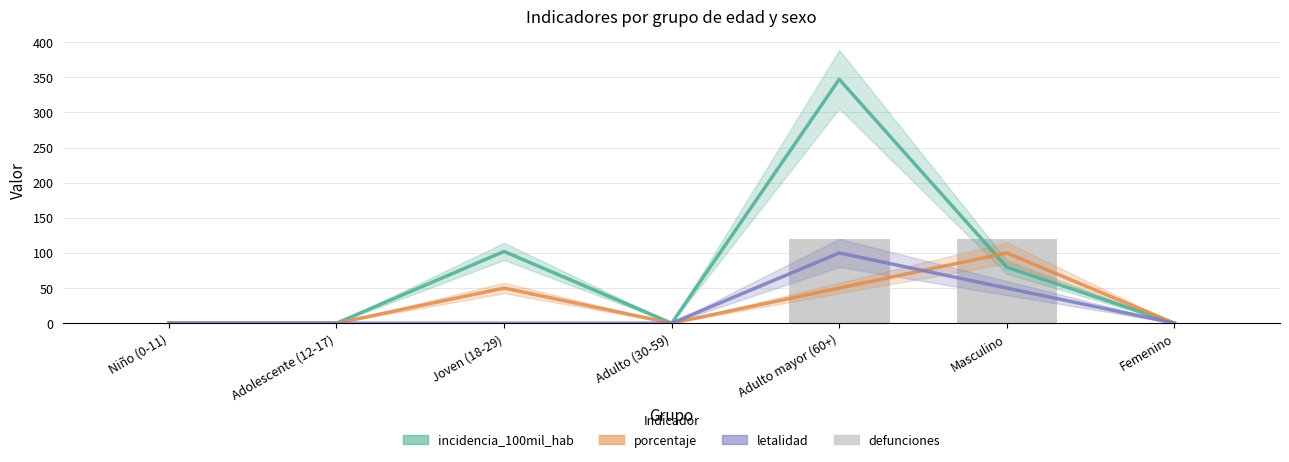

Rank the series by their maximum value, from highest to lowest.

incidencia_100mil_hab, defunciones, porcentaje, letalidad